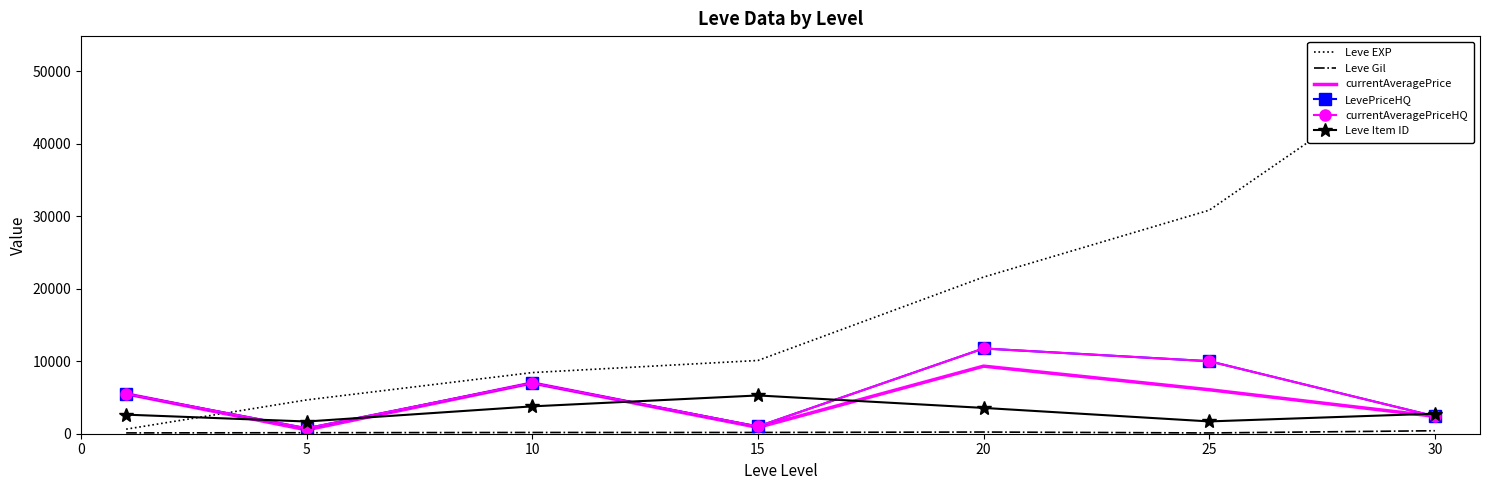

Which category has the lowest value across all series?

25